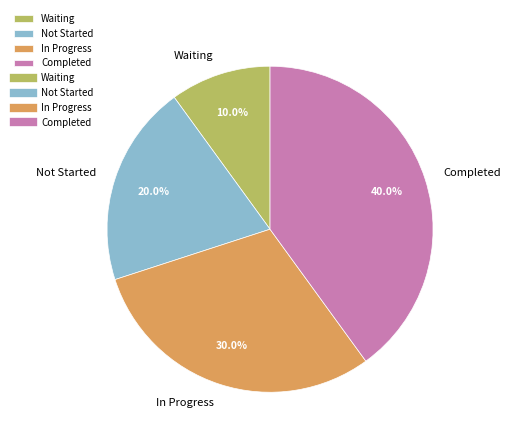

What percentage is the Not Started slice, to the nearest percent?

20%